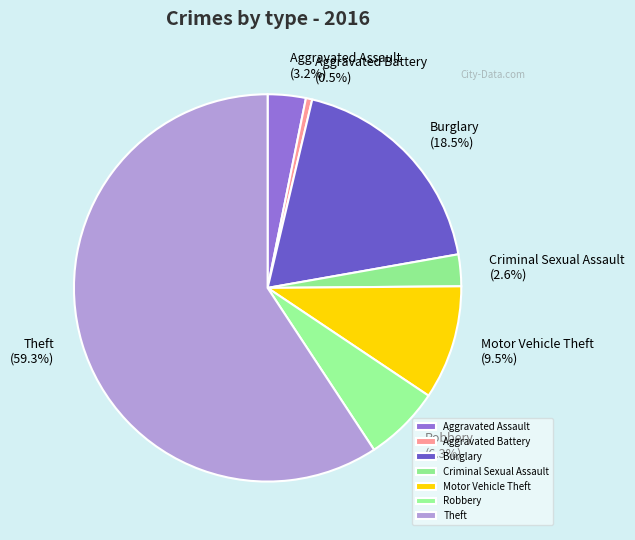

True or false: Aggravated Assault accounts for 14% of the total.

False